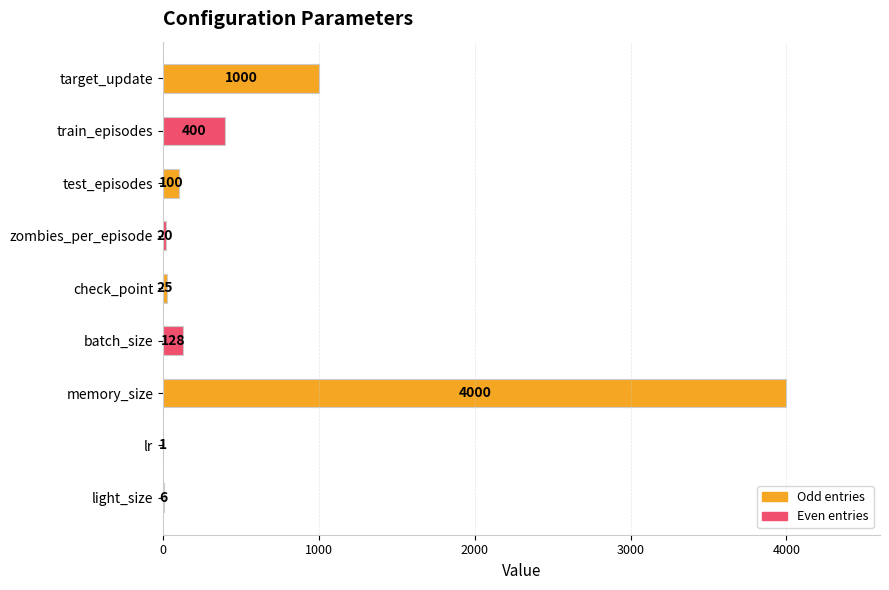

Does the chart contain stacked bars?

No